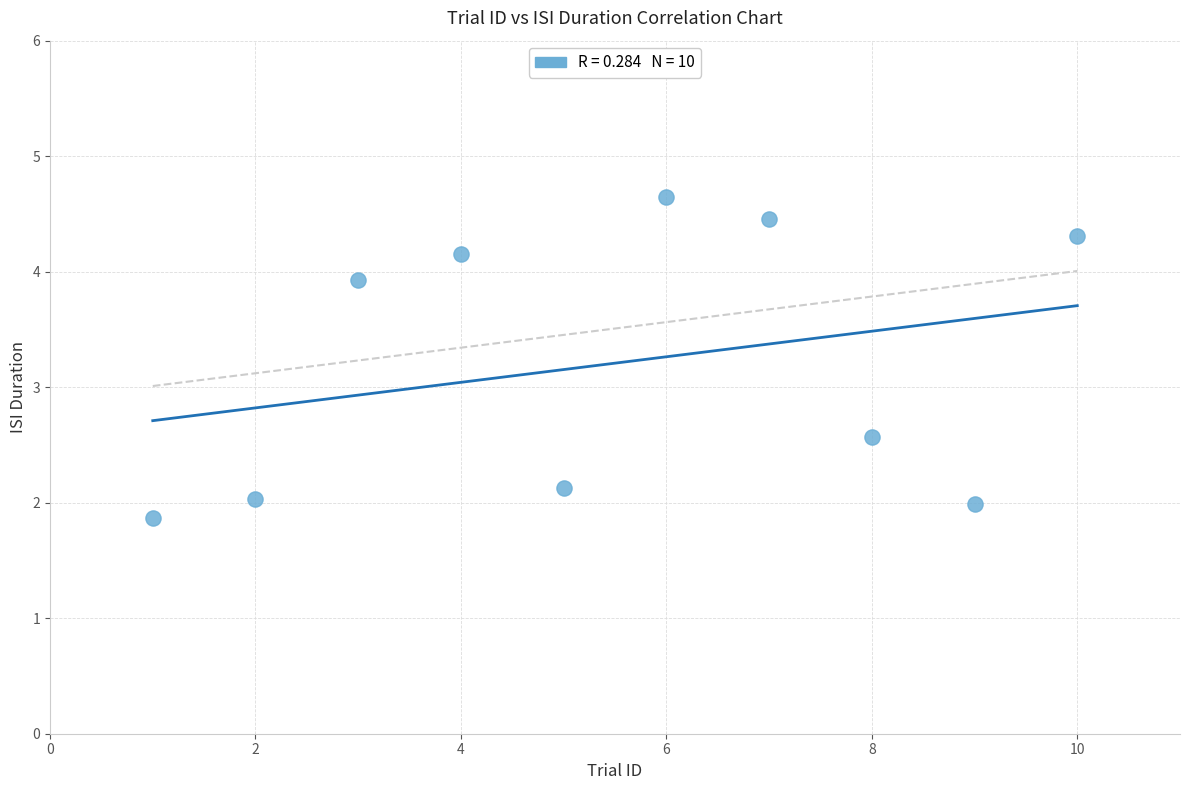

What Y value in the scatter plot is closest to 3?

2.6